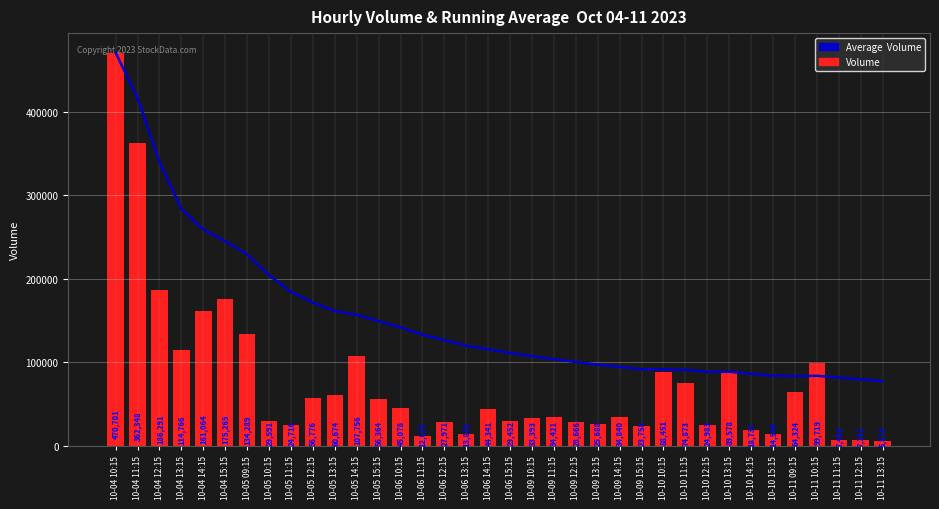

The value of Average Volume at 10-04 13:15 is 283526.5. True or false?

True